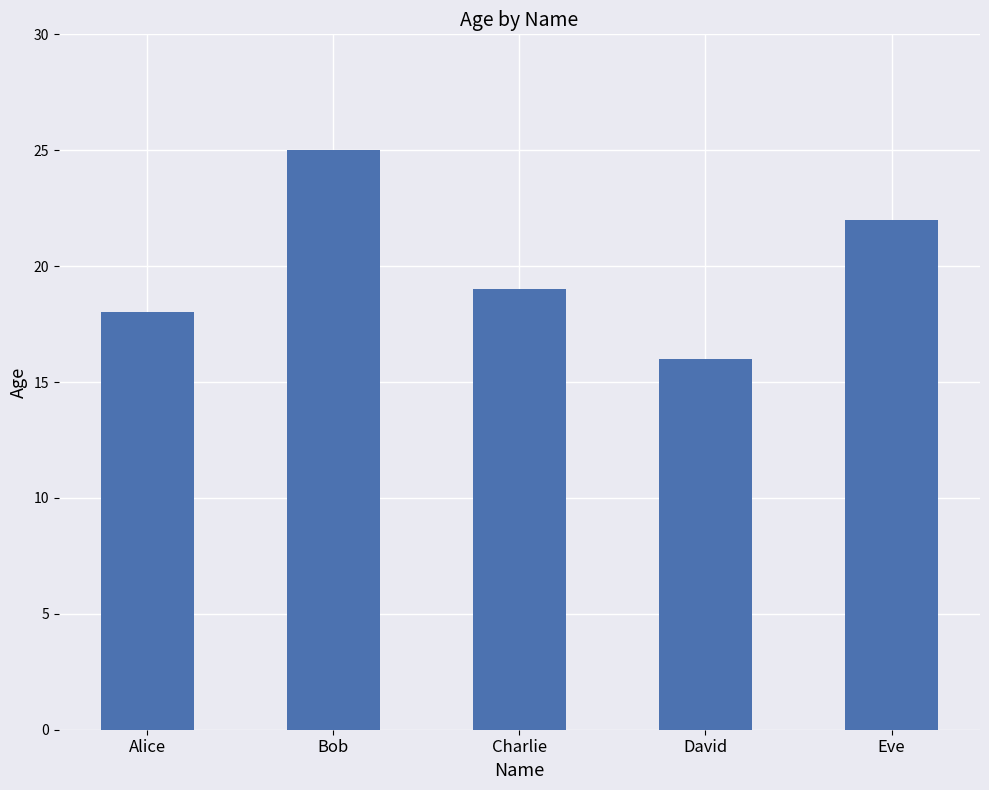

What is the label of the 5th bar from the right?

Alice